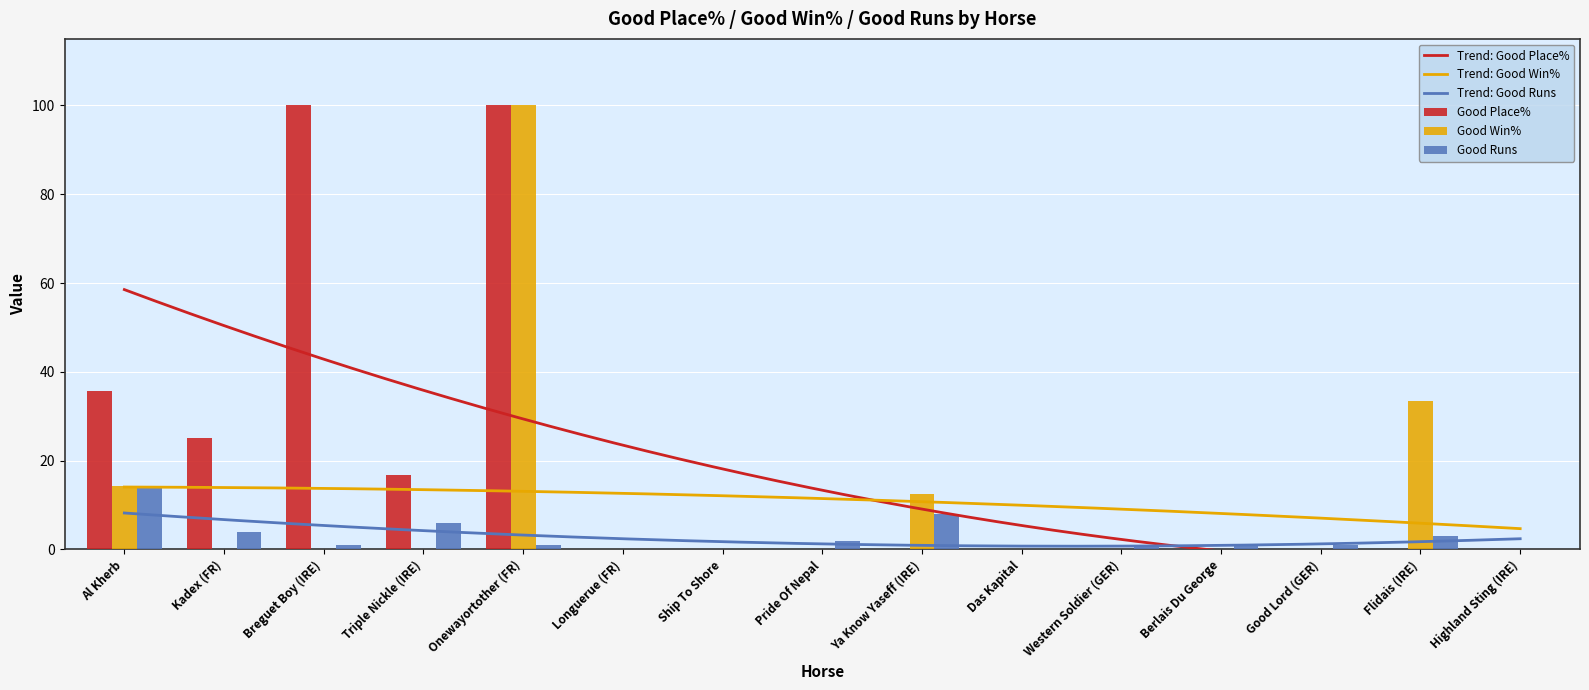

Reading right to left, list all the values displayed in this chart.

Good Place%: Highland Sting (IRE)=0.0	Flidais (IRE)=0.0	Good Lord (GER)=0.0	Berlais Du George=0.0	Western Soldier (GER)=0.0	Das Kapital=0.0	Ya Know Yaseff (IRE)=0.0	Pride Of Nepal=0.0	Ship To Shore=0.0	Longuerue (FR)=0.0	Onewayortother (FR)=100.0	Triple Nickle (IRE)=16.7	Breguet Boy (IRE)=100.0	Kadex (FR)=25.0	Al Kherb=35.7
Good Win%: Highland Sting (IRE)=0.0	Flidais (IRE)=33.3	Good Lord (GER)=0.0	Berlais Du George=0.0	Western Soldier (GER)=0.0	Das Kapital=0.0	Ya Know Yaseff (IRE)=12.5	Pride Of Nepal=0.0	Ship To Shore=0.0	Longuerue (FR)=0.0	Onewayortother (FR)=100.0	Triple Nickle (IRE)=0.0	Breguet Boy (IRE)=0.0	Kadex (FR)=0.0	Al Kherb=14.3
Good Runs: Highland Sting (IRE)=0.0	Flidais (IRE)=3.0	Good Lord (GER)=1.0	Berlais Du George=1.0	Western Soldier (GER)=1.0	Das Kapital=0.0	Ya Know Yaseff (IRE)=8.0	Pride Of Nepal=2.0	Ship To Shore=0.0	Longuerue (FR)=0.0	Onewayortother (FR)=1.0	Triple Nickle (IRE)=6.0	Breguet Boy (IRE)=1.0	Kadex (FR)=4.0	Al Kherb=14.0